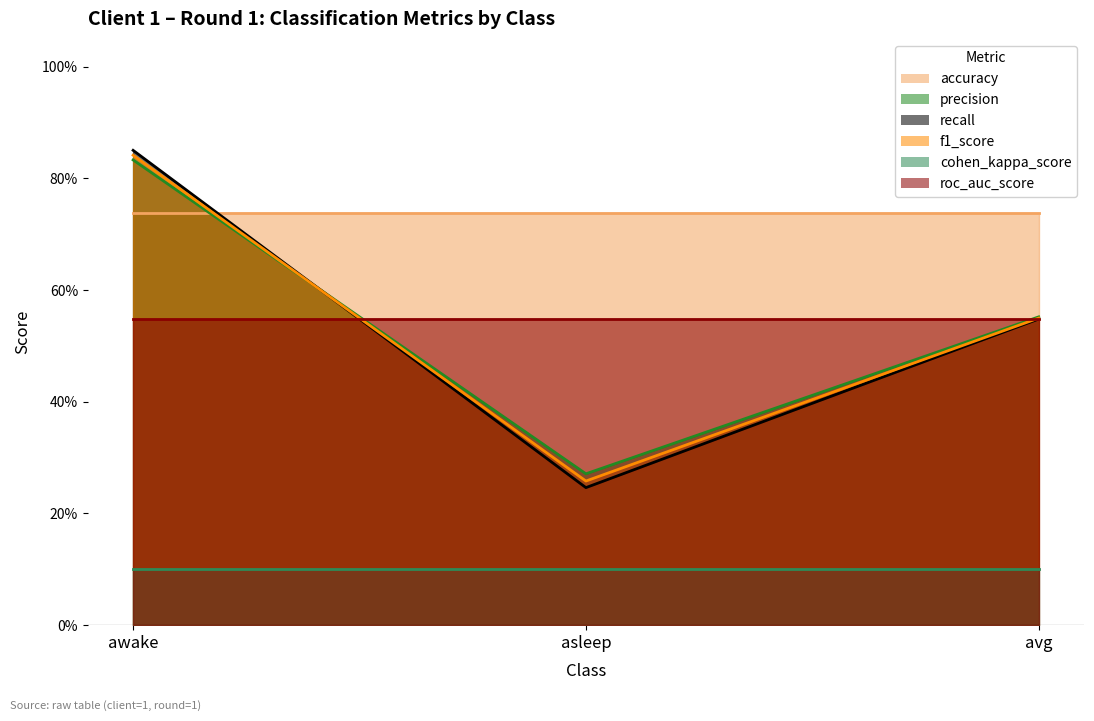

True or false: f1_score has a value of 0.4 at asleep.

False